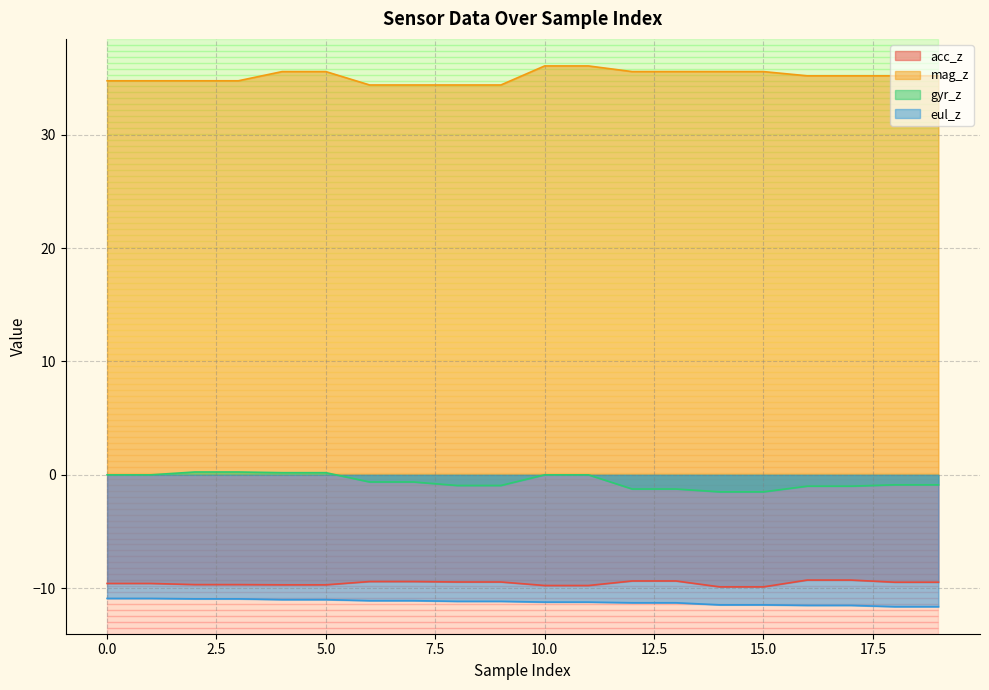

Does the chart have visible grid lines?

Yes